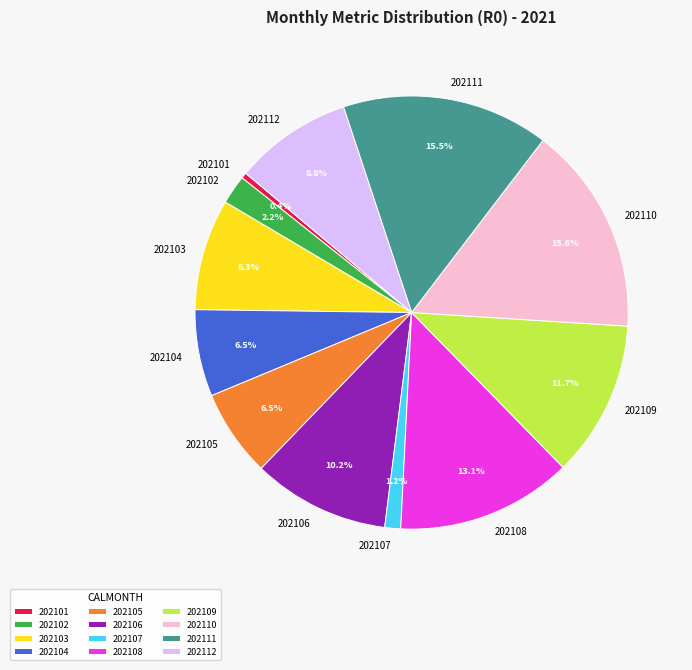

Count the number of slices in the pie.

12